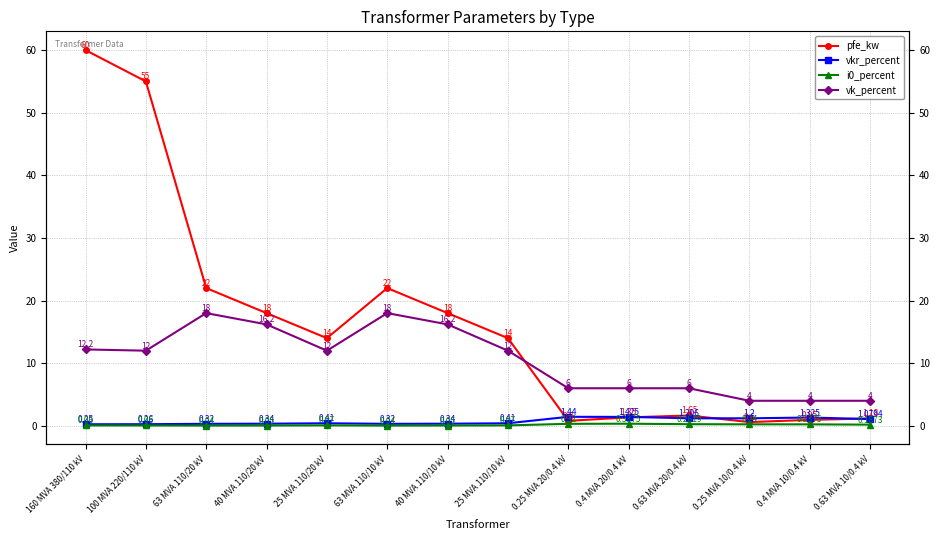

Which series has the largest total across all categories?

pfe_kw